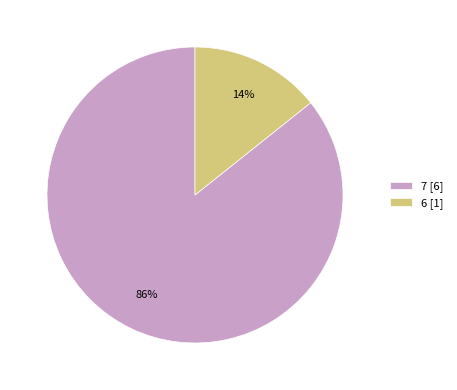

Rank the categories by value from lowest to highest.

6, 7